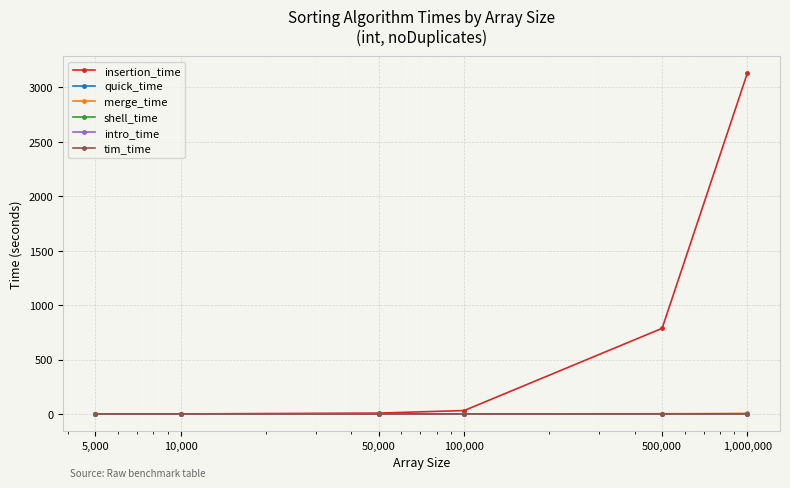

What is the average value of the quick_time series?

0.1